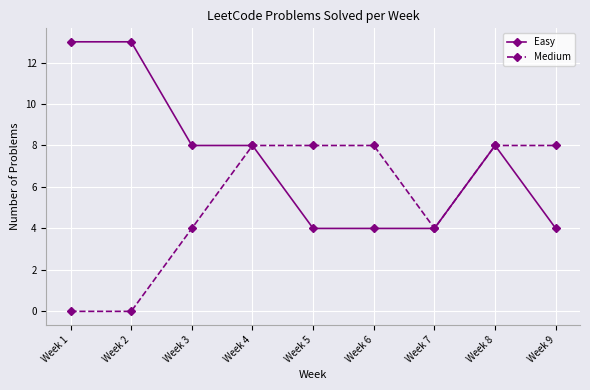

Reading right to left, extract all data points from this chart.

Easy: 4	8	4	4	4	8	8	13	13
Medium: 8	8	4	8	8	8	4	0	0